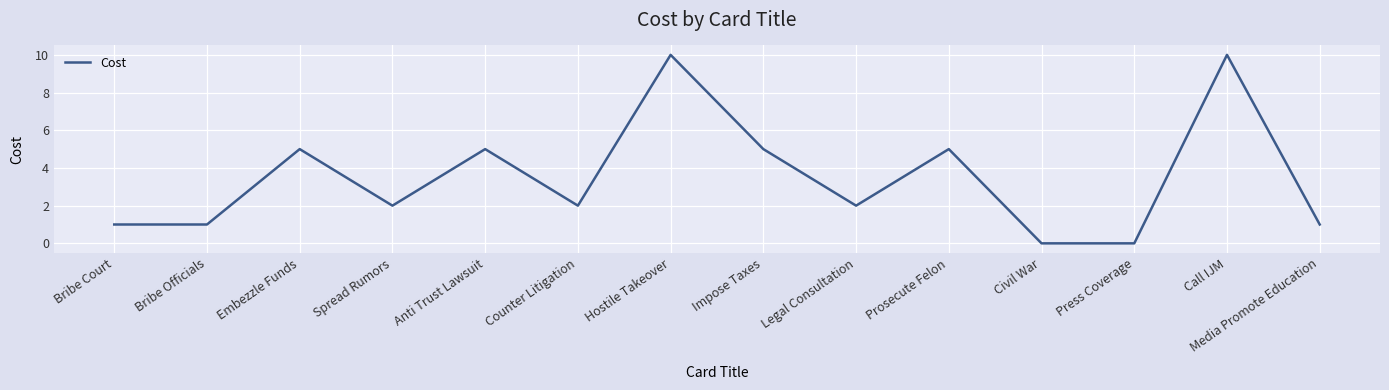

What is the difference between the values at Hostile Takeover and Civil War?

10